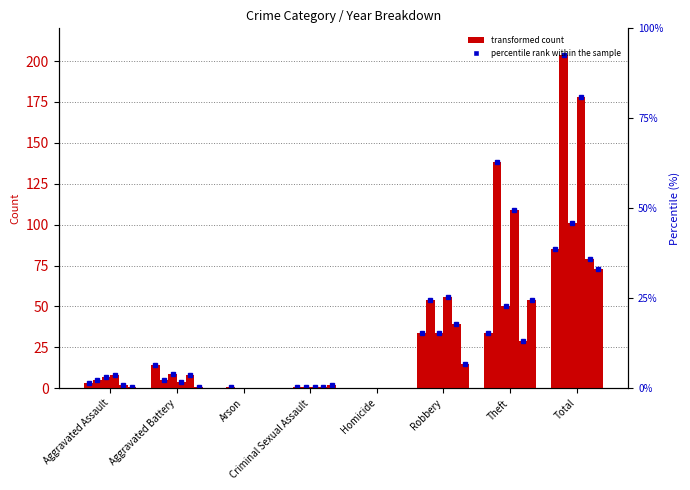

What position from the right is Theft?

2